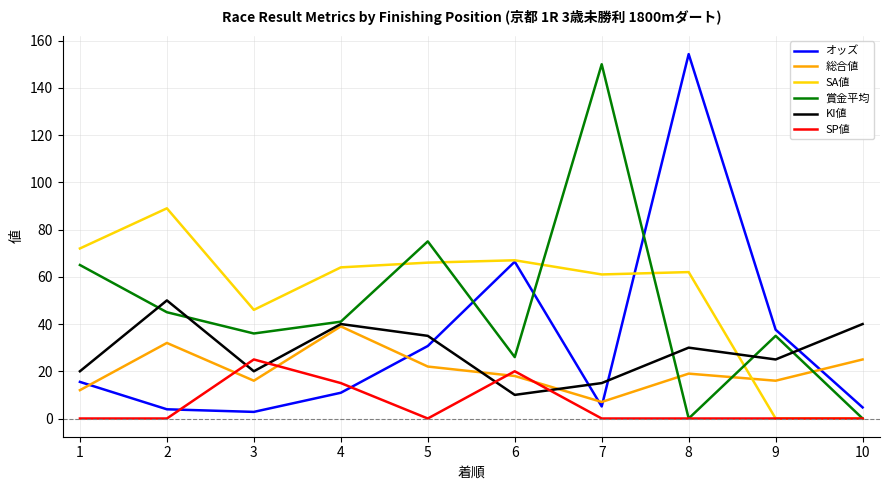

Where do オッズ and SP値 first cross each other?

2 and 3